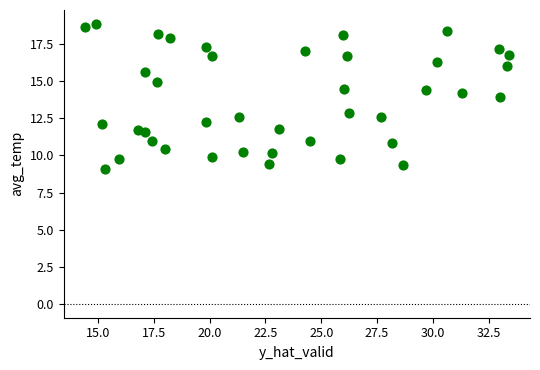

What is the range of X values (max minus min)?

19.0